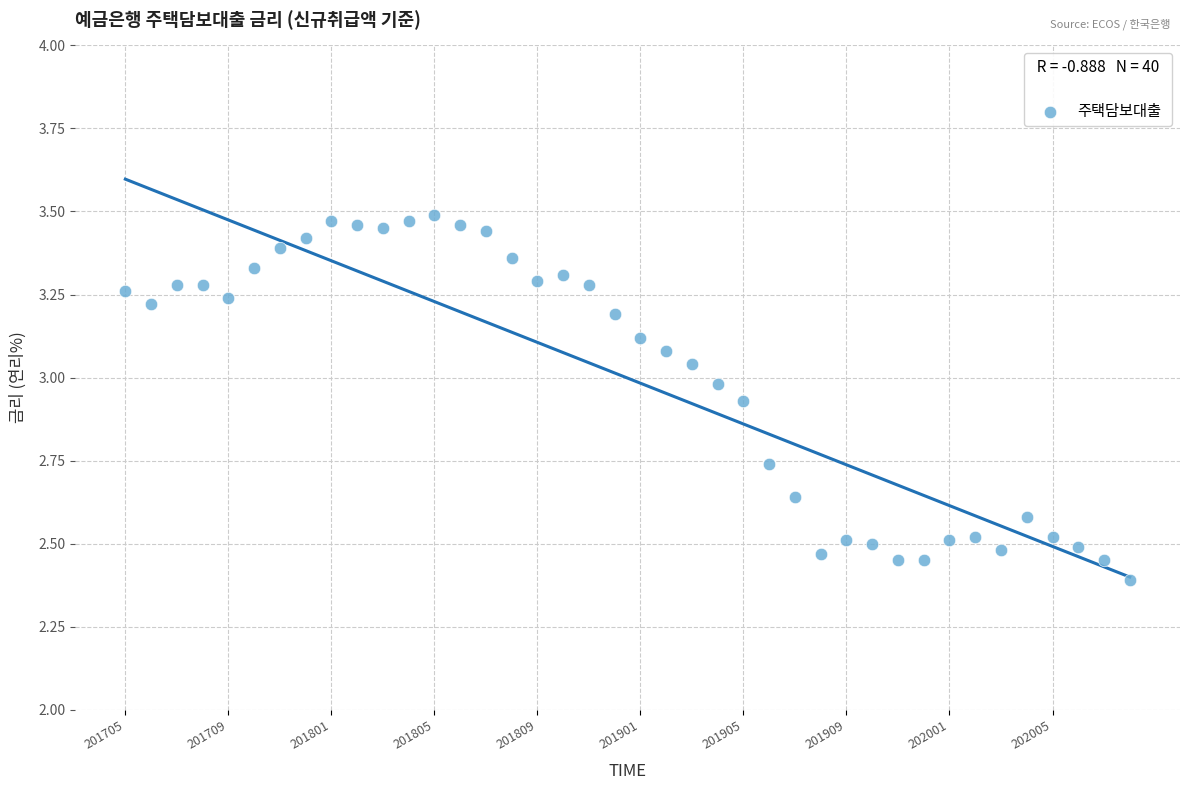

What Y value in the scatter plot is closest to 2?

2.4